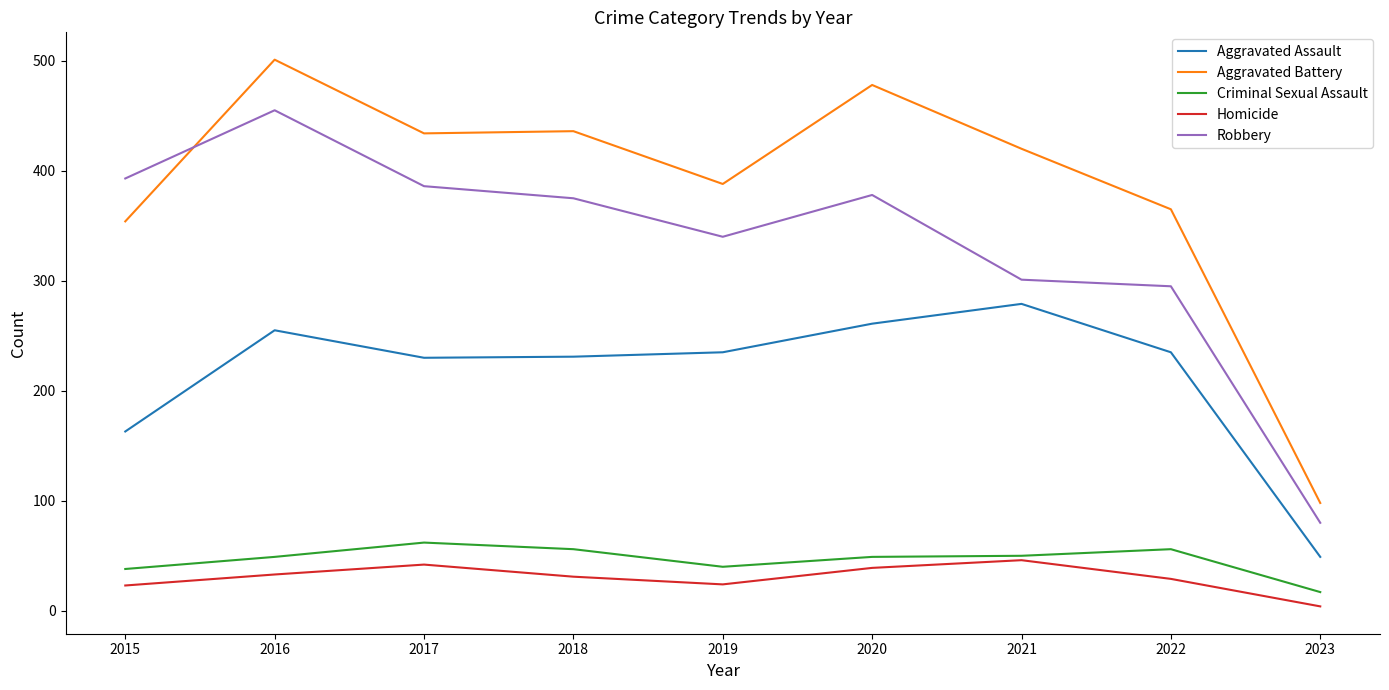

What is the difference between the maximum and minimum values in the Aggravated Assault series?

230